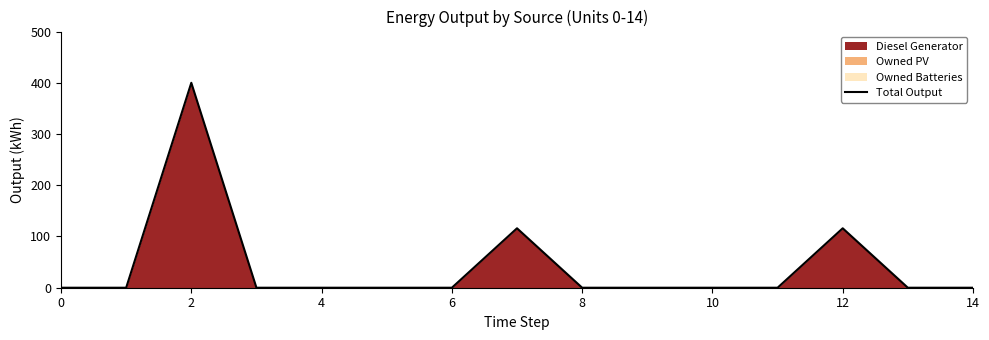

What is the difference between the maximum and minimum values?

400